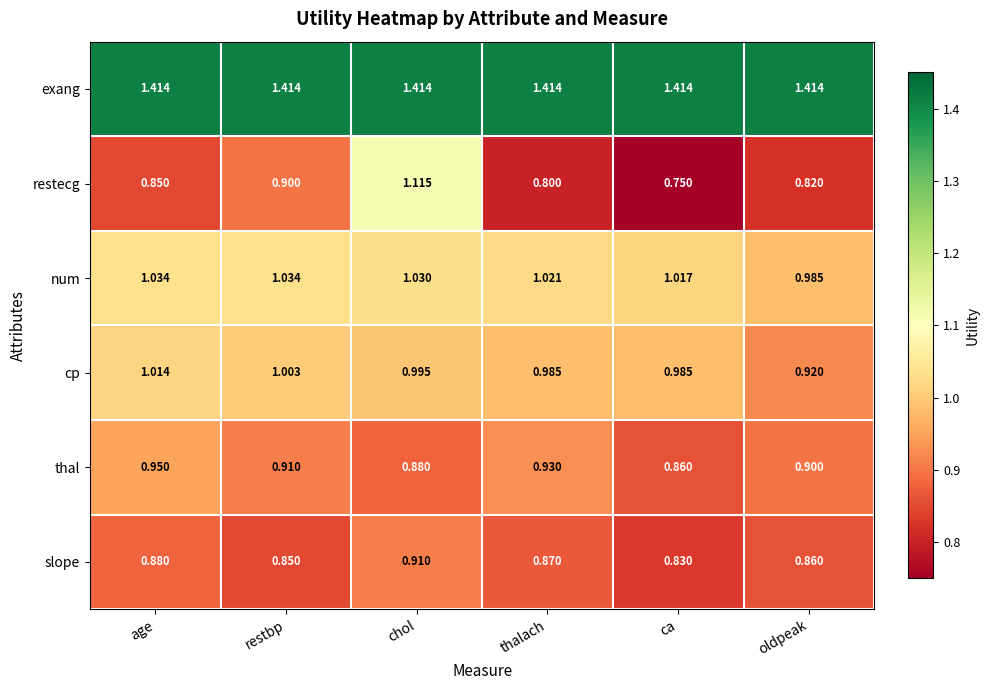

Which category has the lowest value across all series?

ca